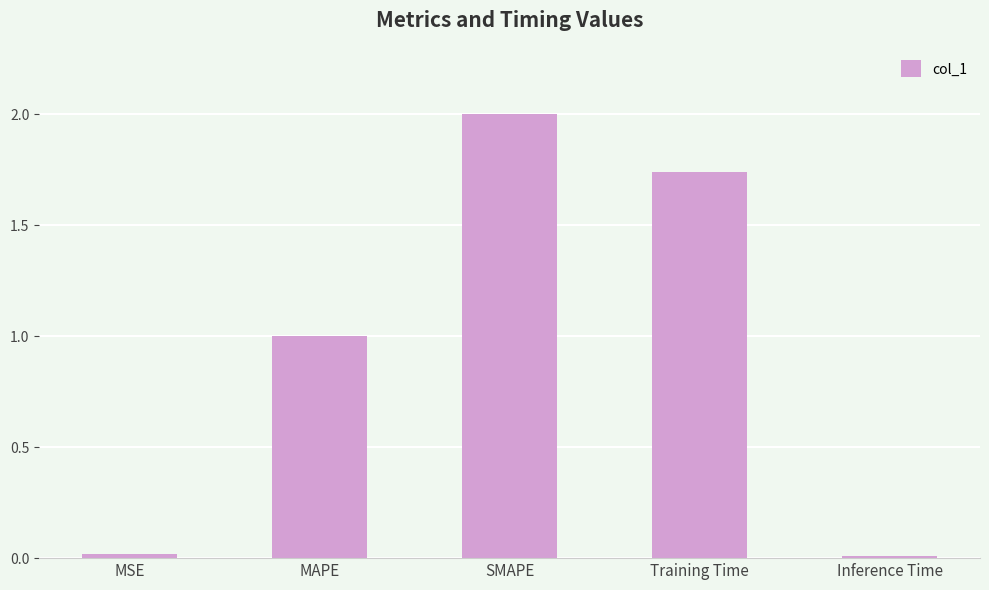

What is the sum of all values?

4.8